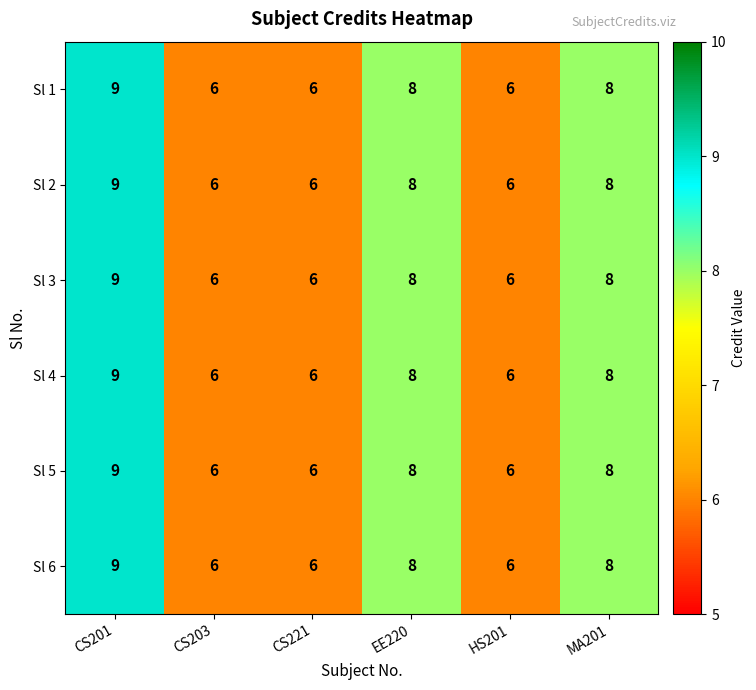

What is the sum of the Sl 1 values at EE220 and HS201?

14